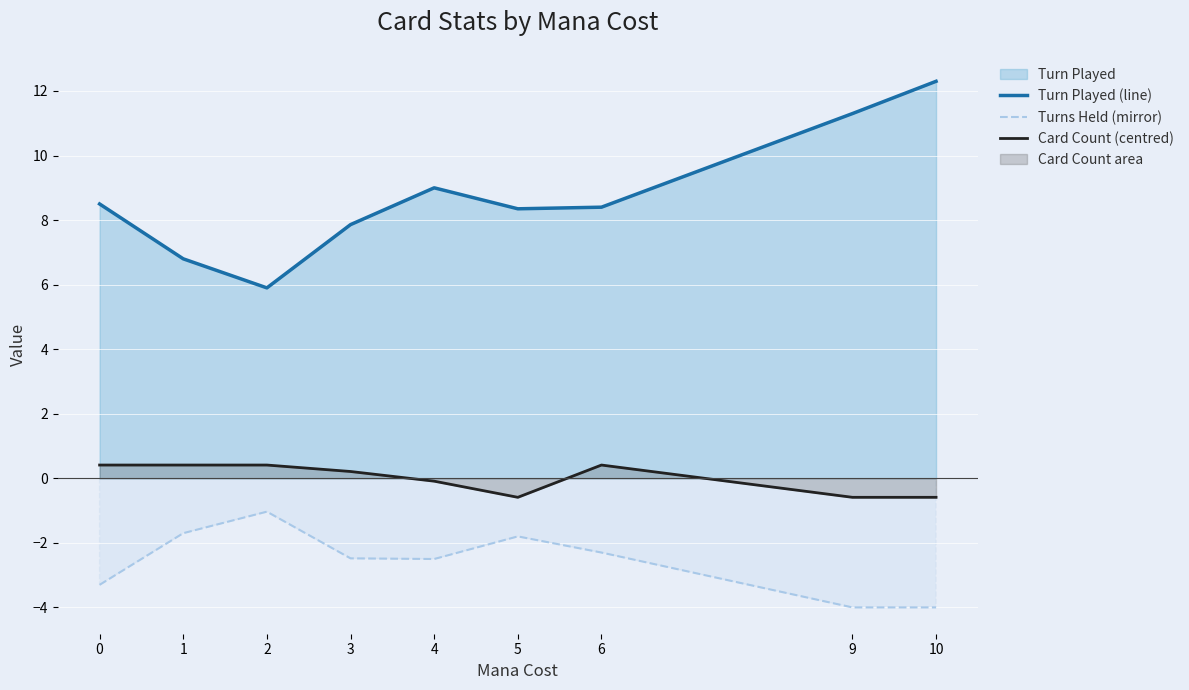

Is the value of Turn Played (line) at 5 greater than the value of Card Count (centred) at 1?

Yes